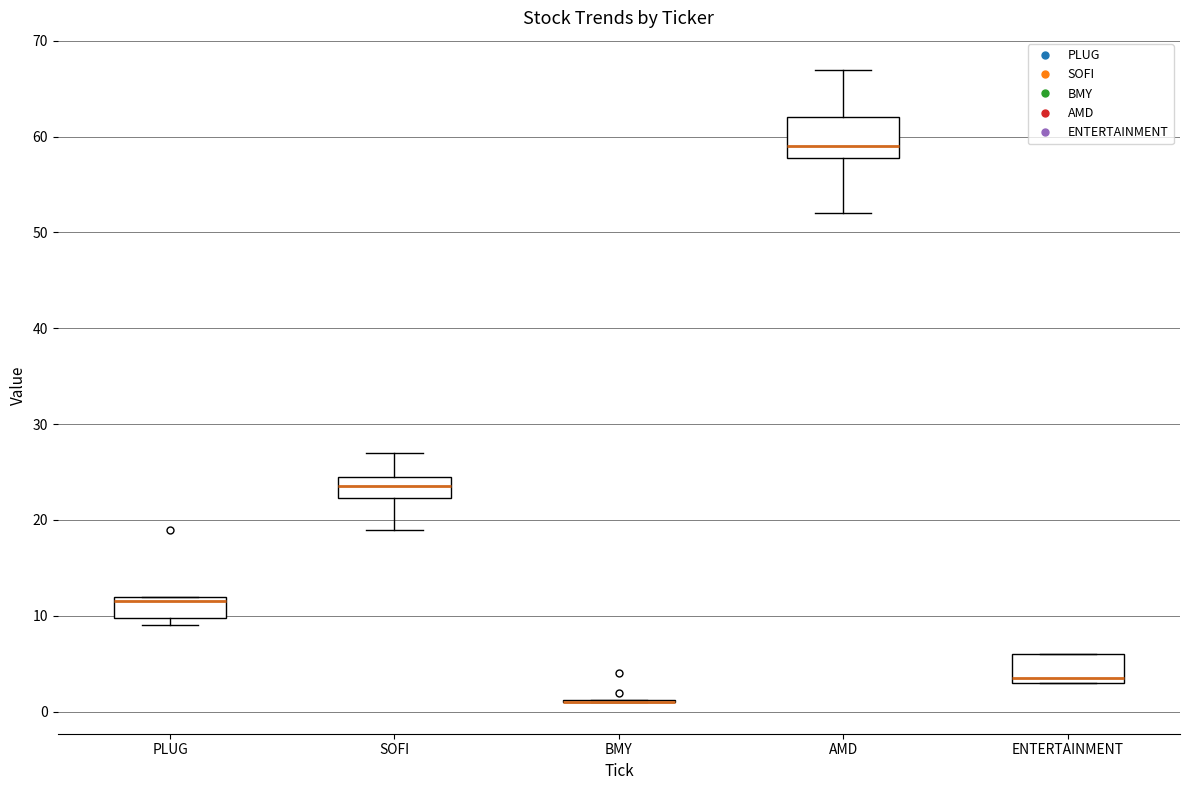

Reading left to right, transcribe this box plot: for each box, give where its median line is, the range the box spans, and where its two whiskers end, as read against the y-axis. The values are not printed on the chart, so give them approximately, as read against the axis.

PLUG: median 12 (just below the box's upper edge), box 10 to 12, whiskers 9 to 12
SOFI: median 24, box 22 to 25, whiskers 19 to 27
BMY: box collapsed to a line at 1, whiskers 1 to 1
AMD: median 59, box 58 to 62, whiskers 52 to 67
ENTERTAINMENT: median 4, box 3 to 6, whiskers 3 to 6